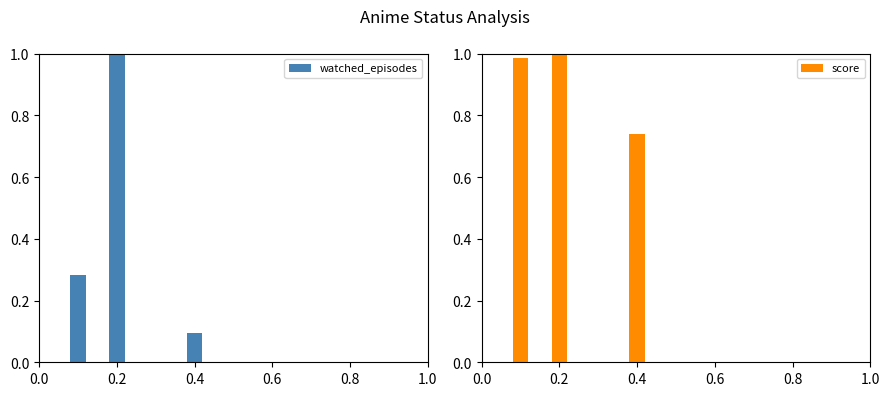

What is the highest value of the watched_episodes series?

1.0